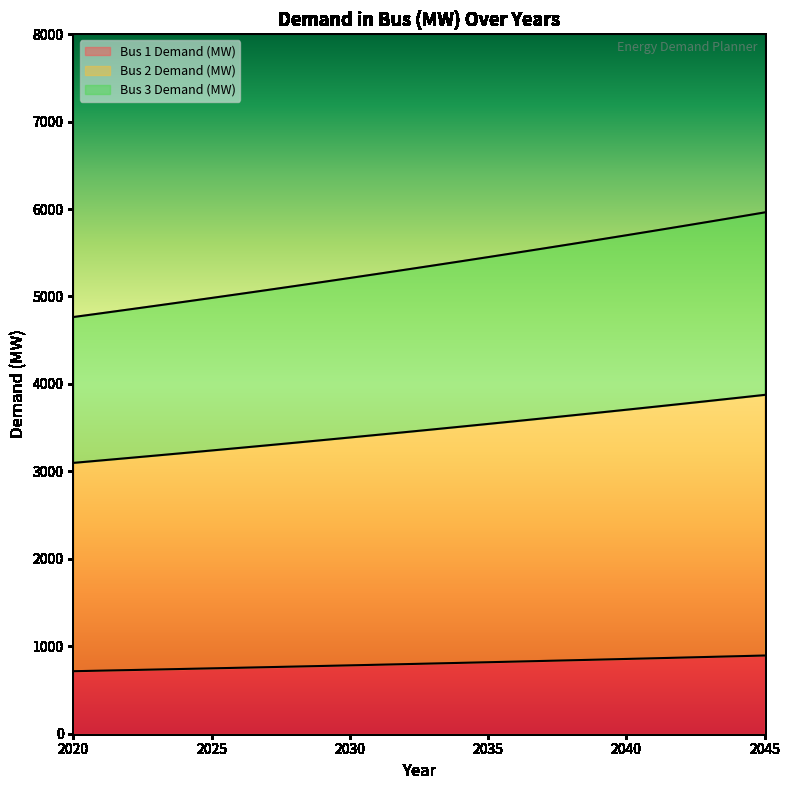

At which label is Bus 1 Demand (MW) closest to 804?

2033